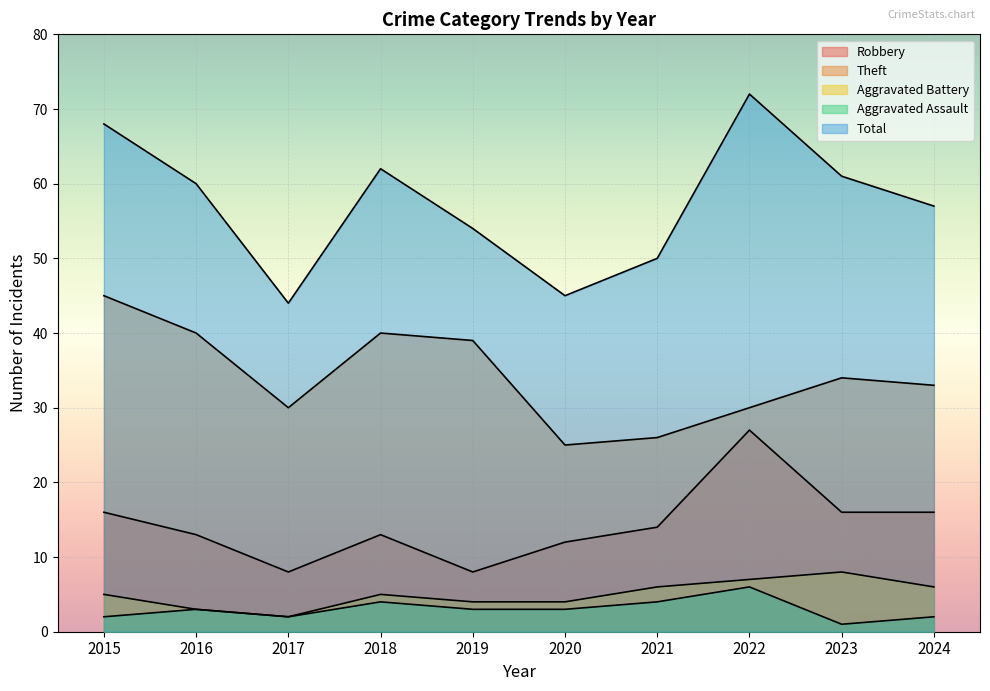

Read the Aggravated Battery value at 2018.

5